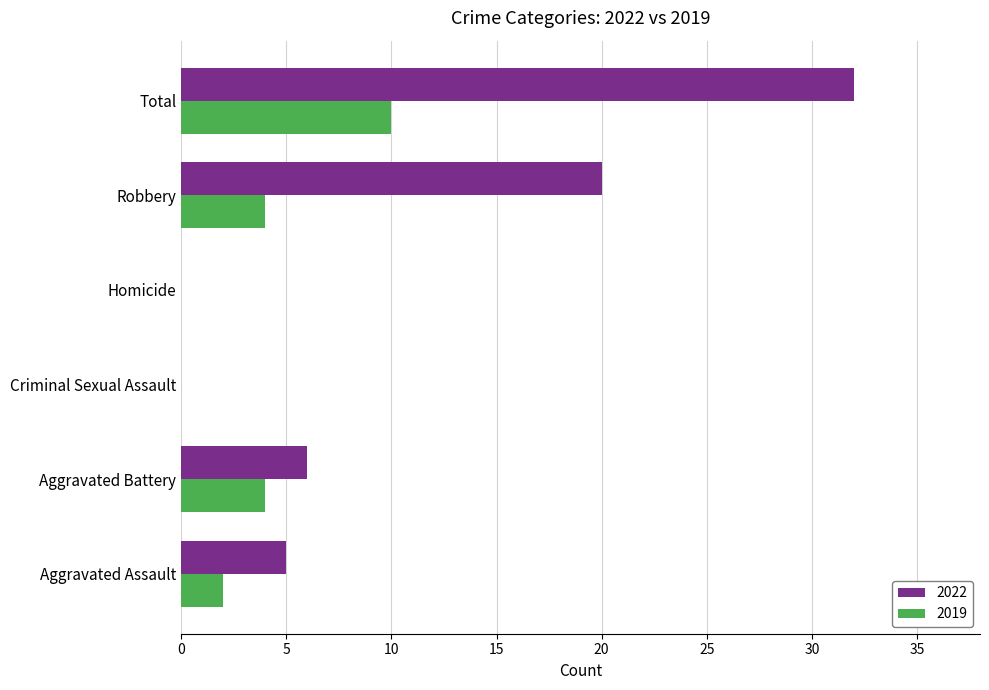

What is the sum of all 2019 values?

20